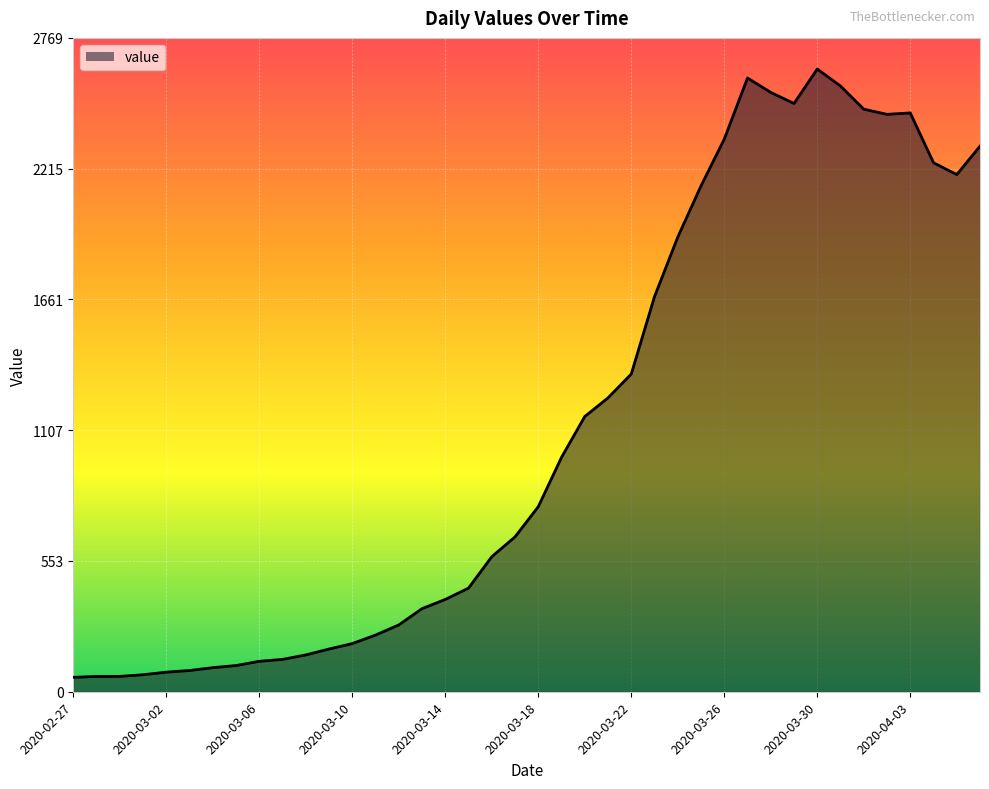

What is the smallest value displayed?

61